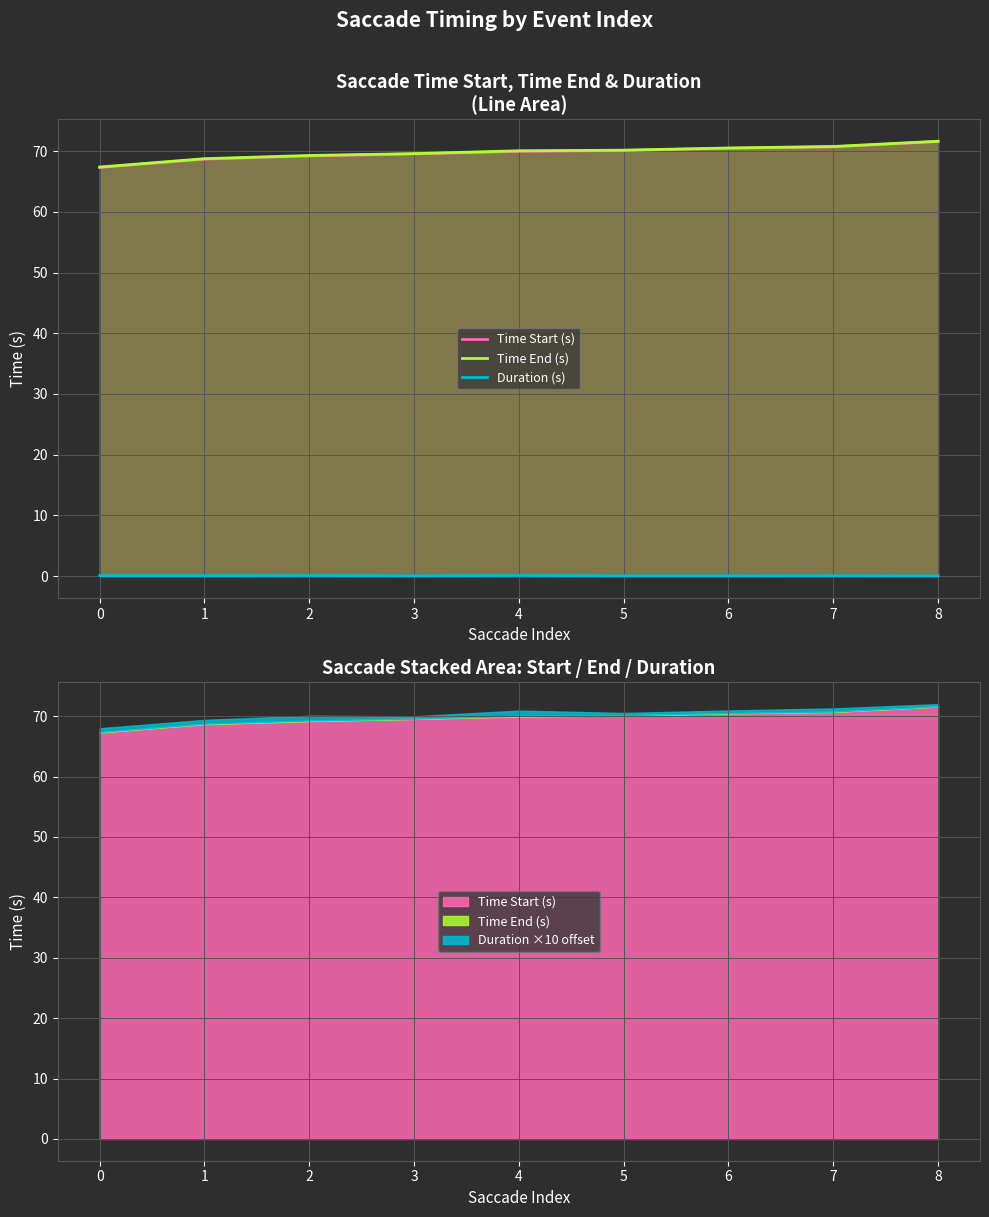

Which series changed the most between 7 and 8?

Time Start (s)